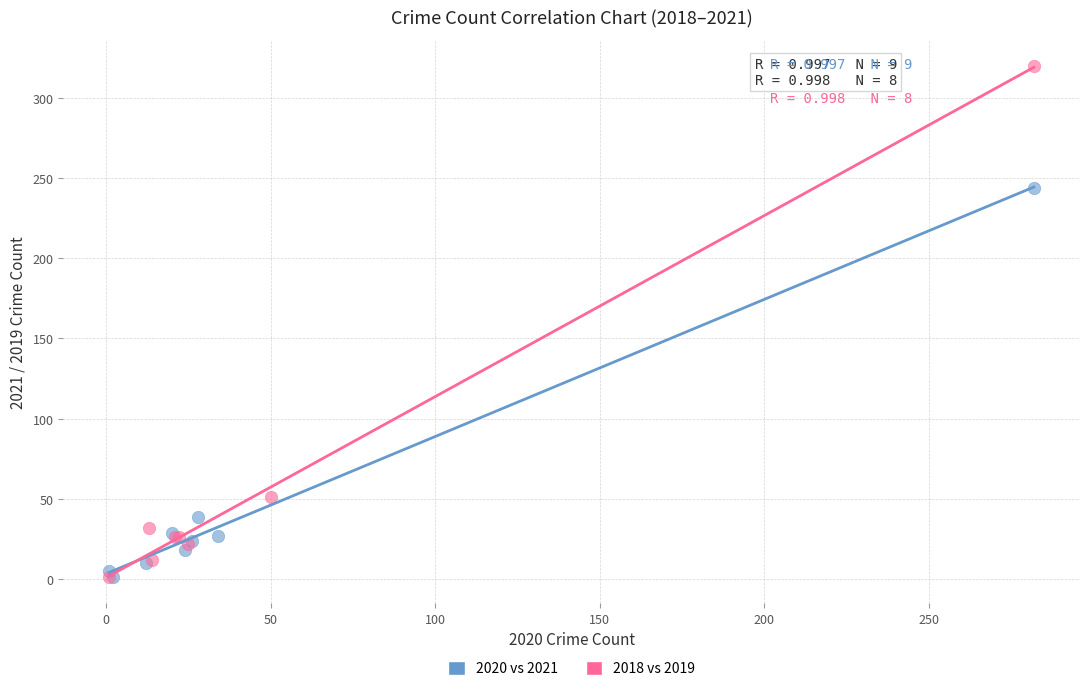

Which series has the largest Y range (max minus min)?

2018 vs 2019